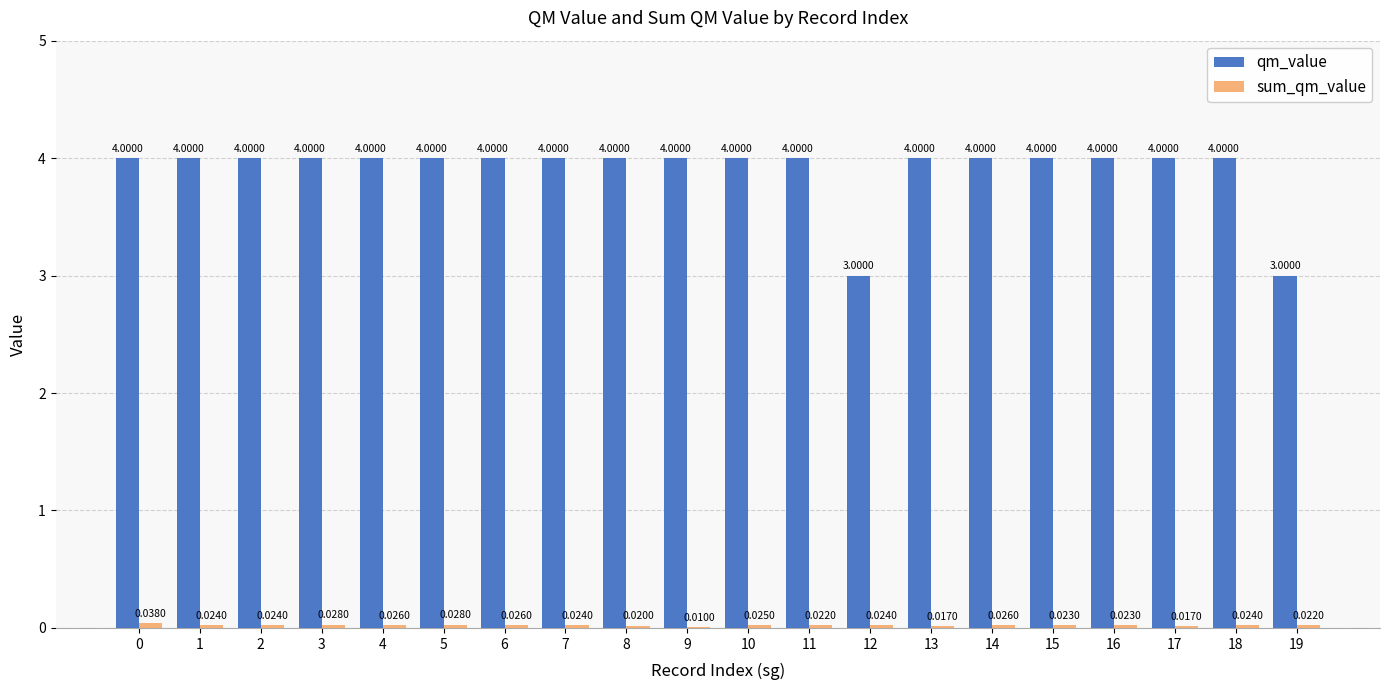

What is the sum of the qm_value values at 14 and 16?

8.0